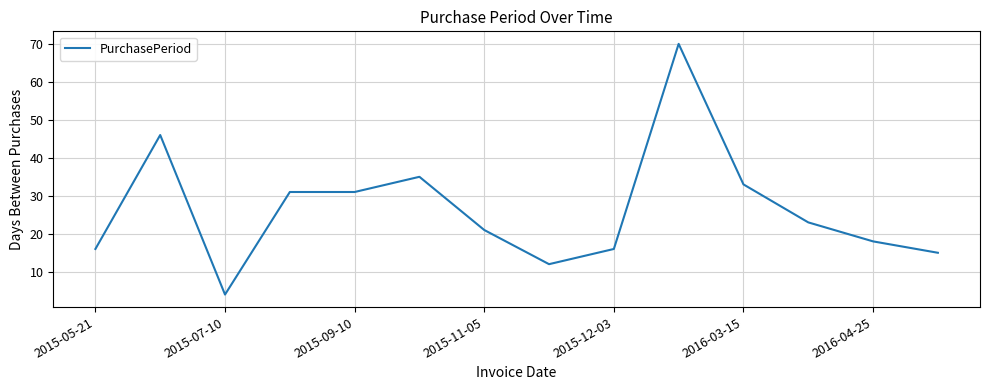

Reading left to right, list all the values displayed in this chart.

16	46	4	31	31	35	21	12	16	70	33	23	18	15